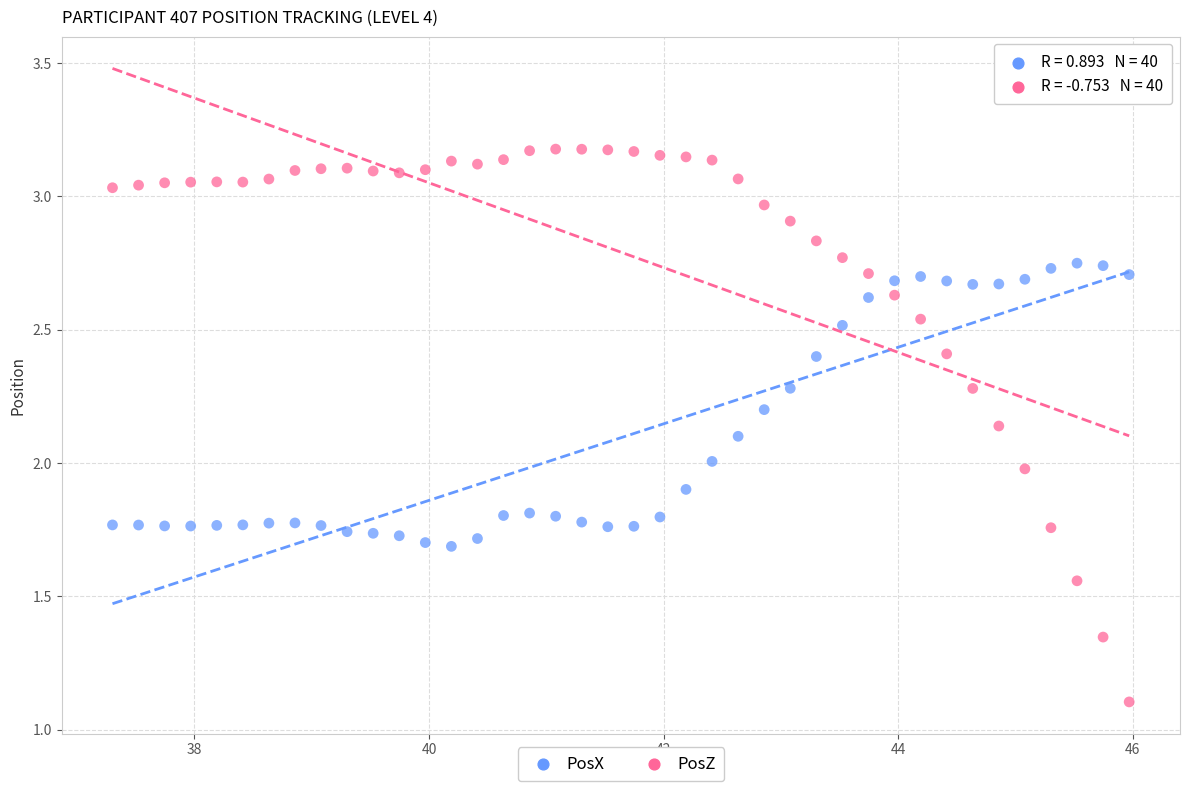

Which series contains the highest Y value?

PosZ